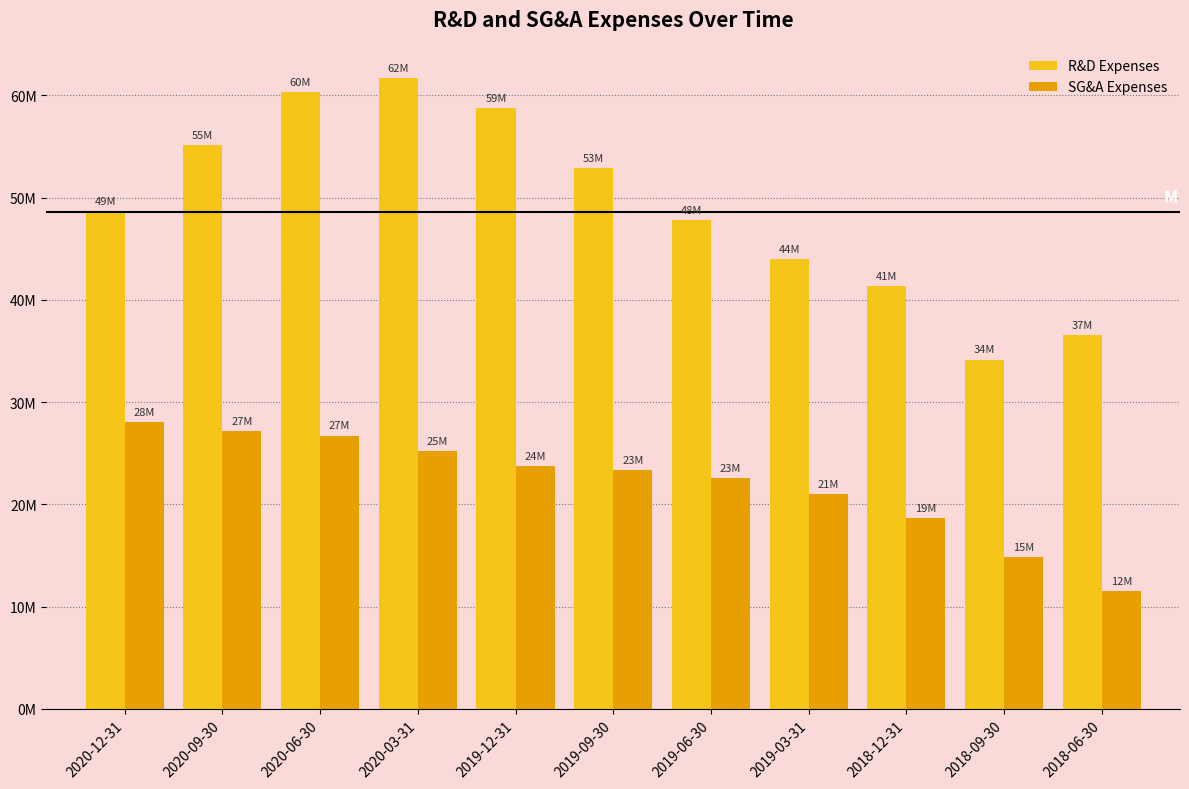

Which category has the highest value in the R&D Expenses series?

2020-03-31